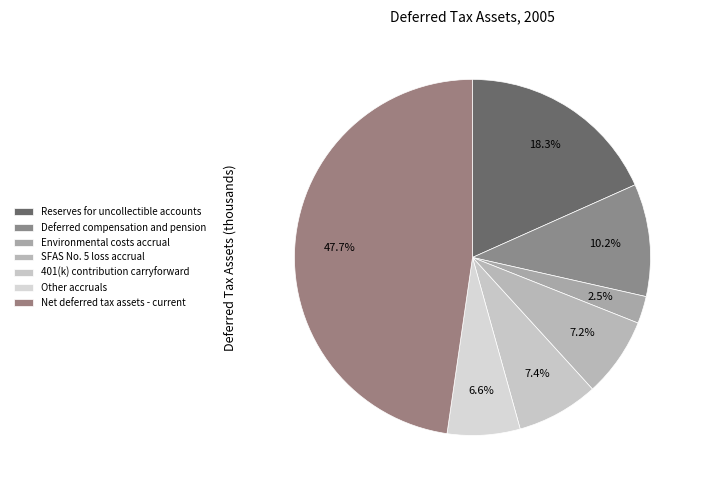

How many slices are in this pie chart?

7